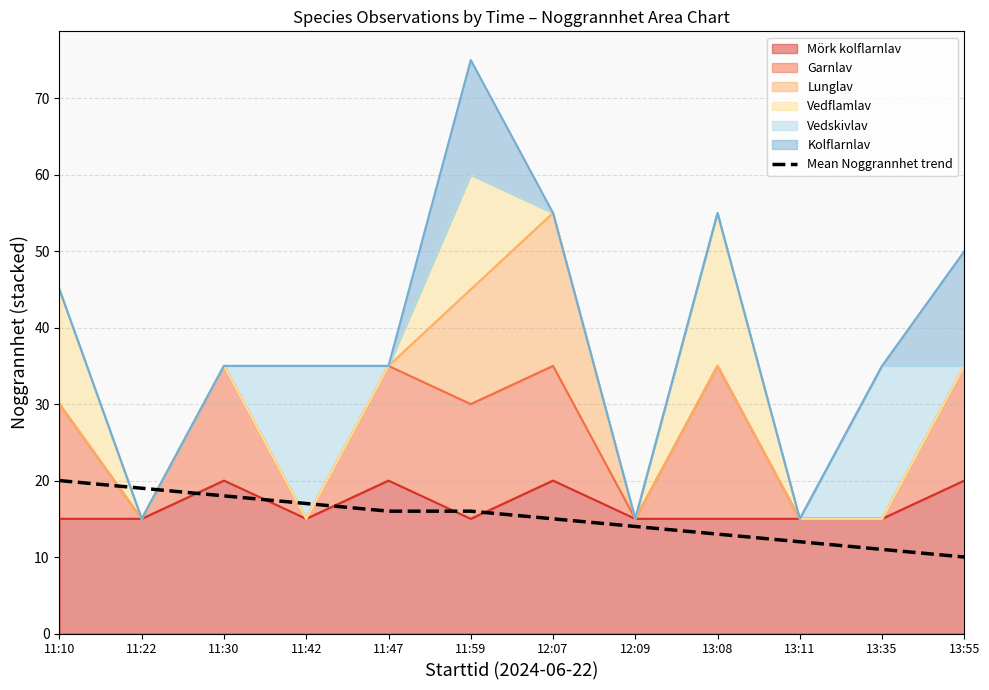

What is the change in value from 12:09 to 13:35?

-3